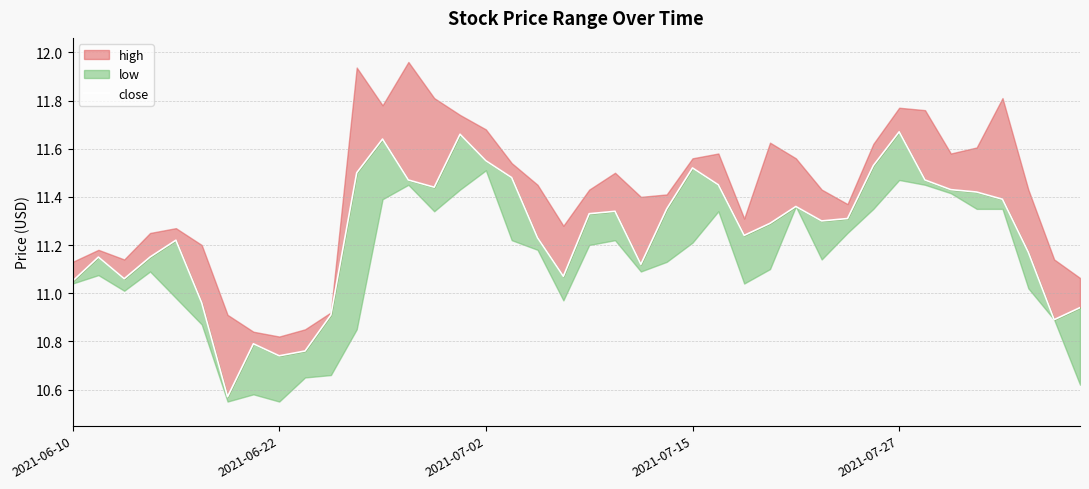

What is the sum of the values at 30 and 18?

22.5